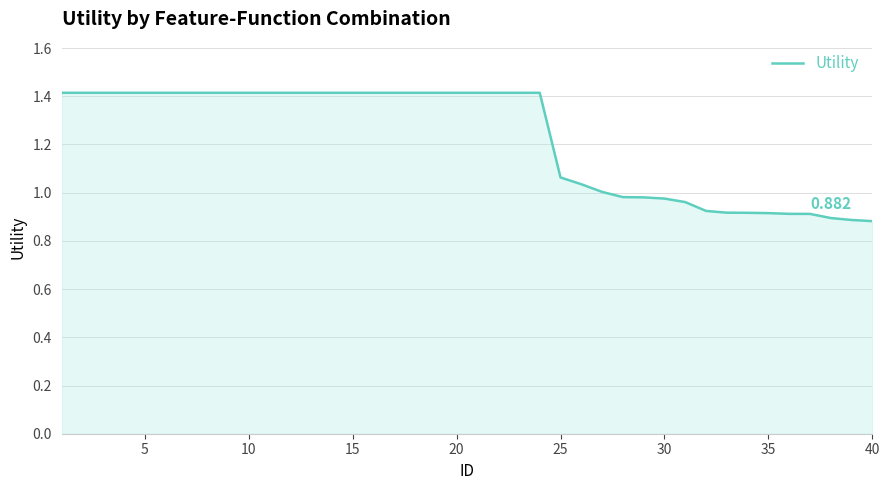

Does the chart display data point markers on the line(s)?

No